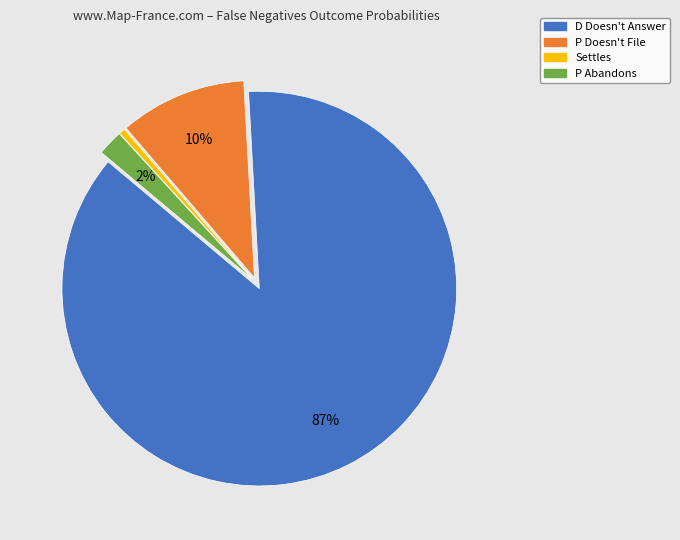

Which has a higher value, P Doesn't File or D Doesn't Answer?

D Doesn't Answer